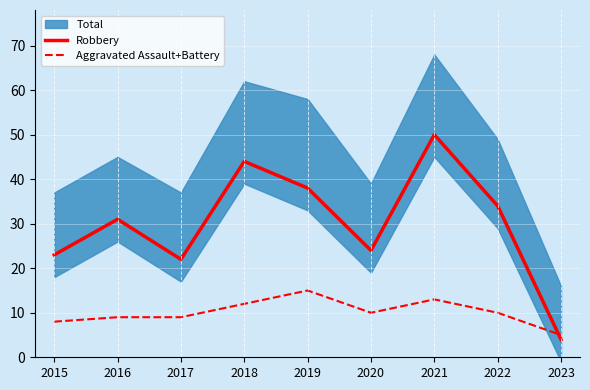

Reading left to right, extract all data points from this chart.

Robbery: 2015=23	2016=31	2017=22	2018=44	2019=38	2020=24	2021=50	2022=34	2023=4
Aggravated Assault+Battery: 2015=8	2016=9	2017=9	2018=12	2019=15	2020=10	2021=13	2022=10	2023=5